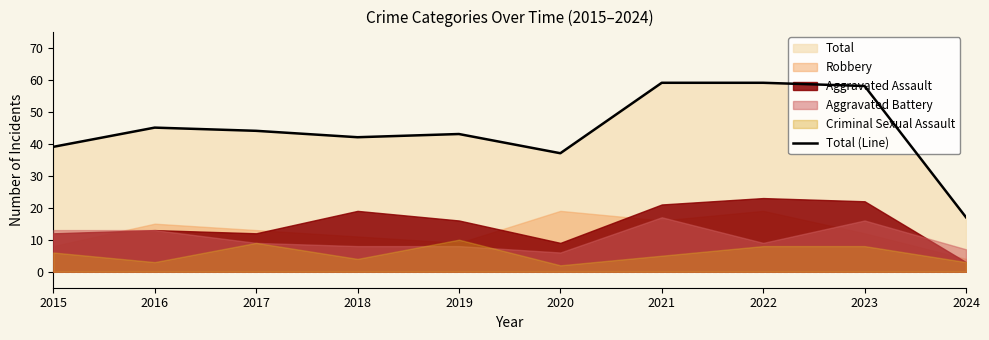

Which label corresponds to the largest value in the chart?

2021